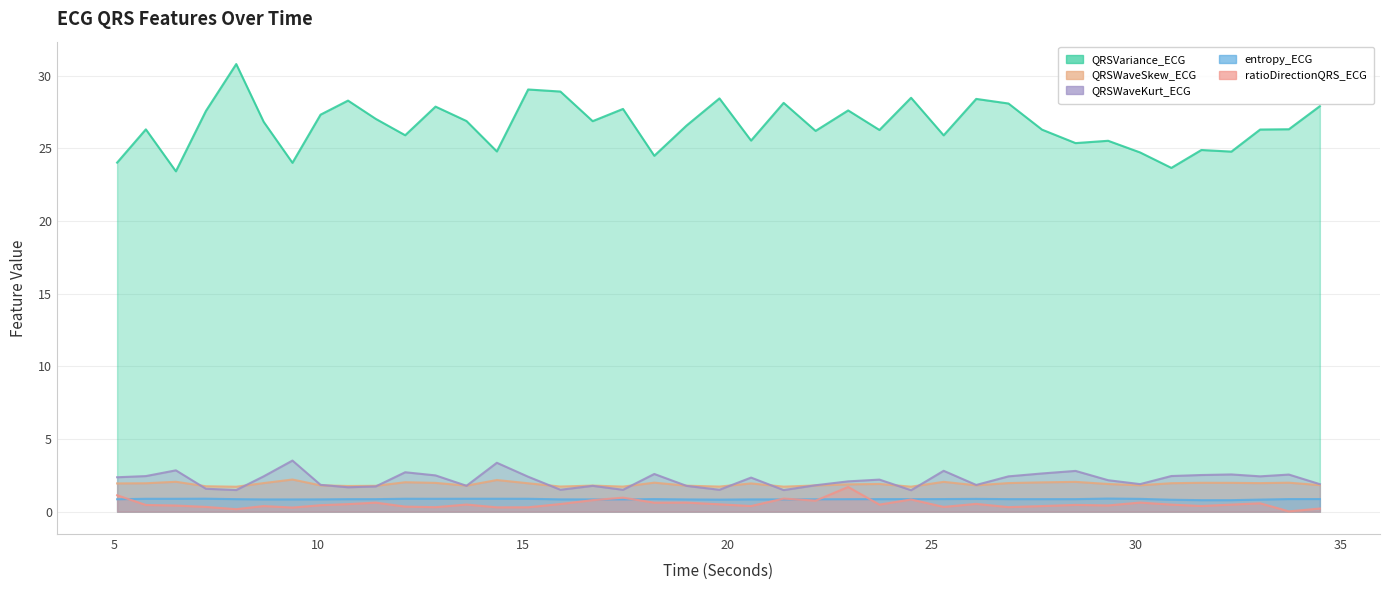

True or false: QRSVariance_ECG and ratioDirectionQRS_ECG cross at least once.

False